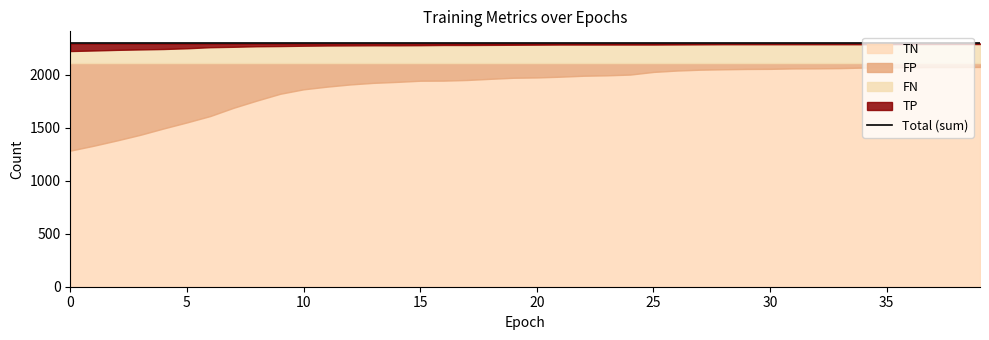

What is the minimum value for FP?

36